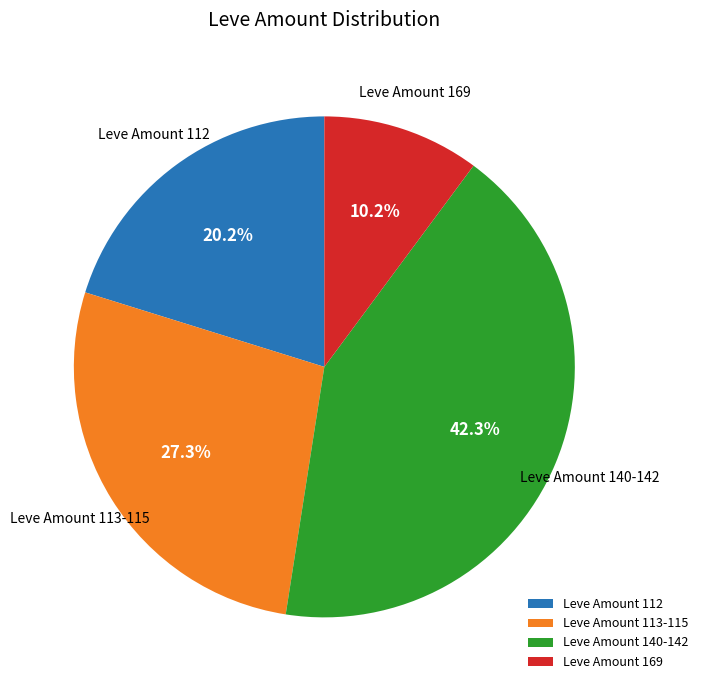

Is Leve Amount 113-115 the majority of the pie?

No